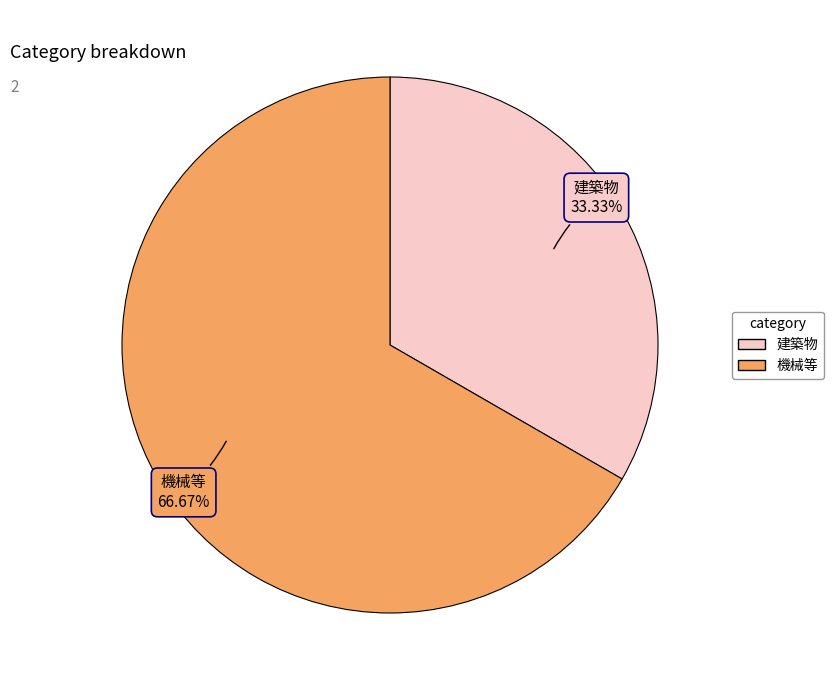

What is the ratio of the value at 建築物 to the value at 機械等?

0.5